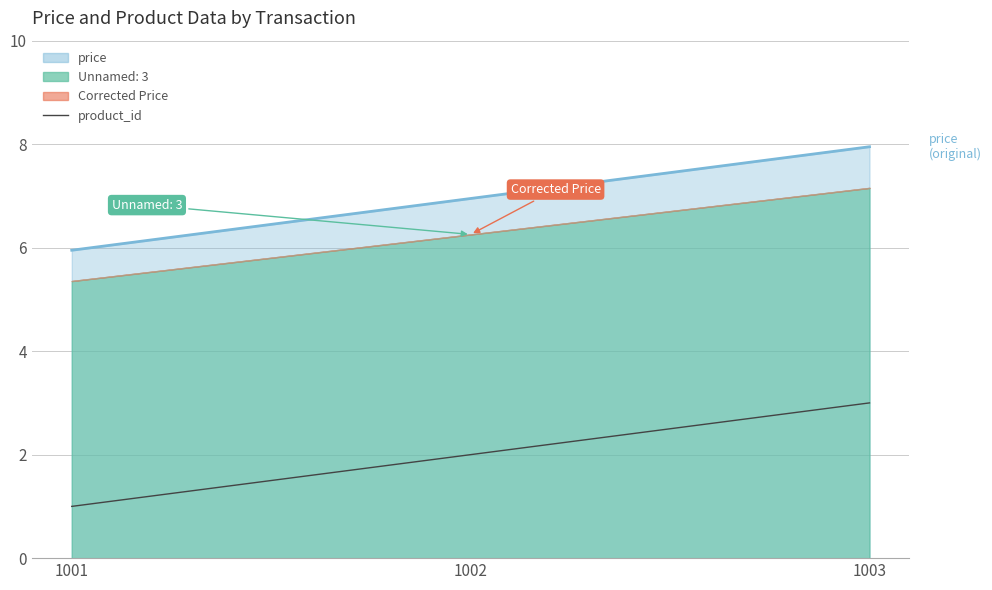

Does the chart have visible grid lines?

Yes